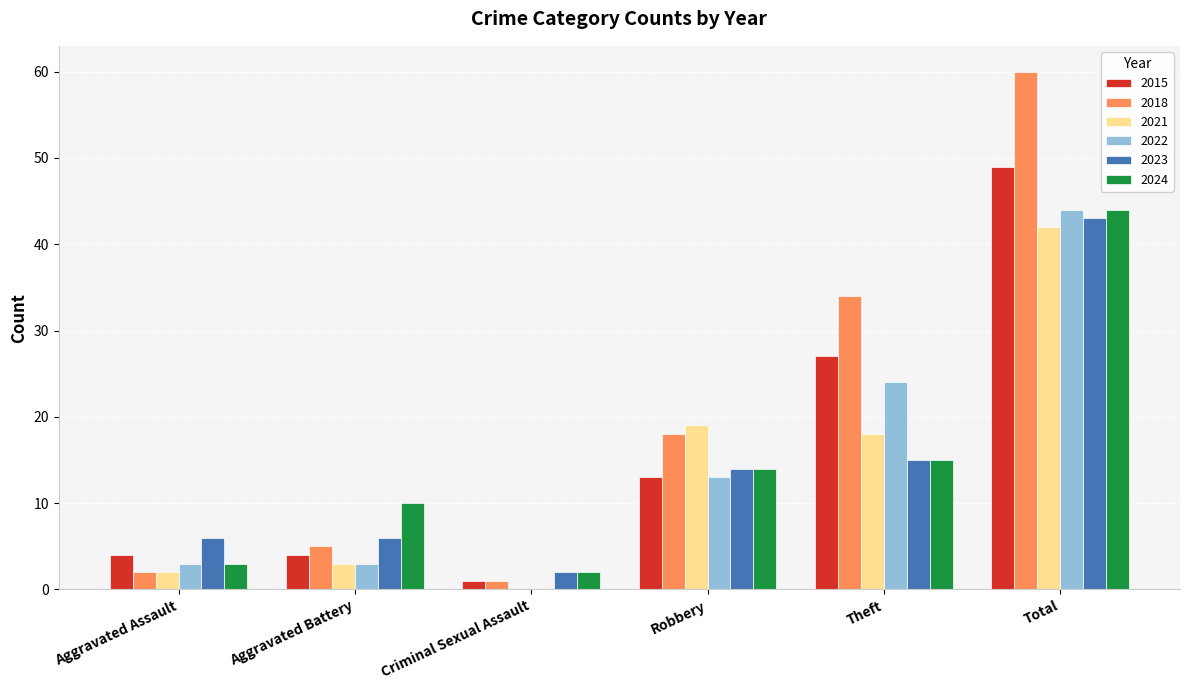

Between Aggravated Assault and Aggravated Battery, which series saw the biggest shift?

2024